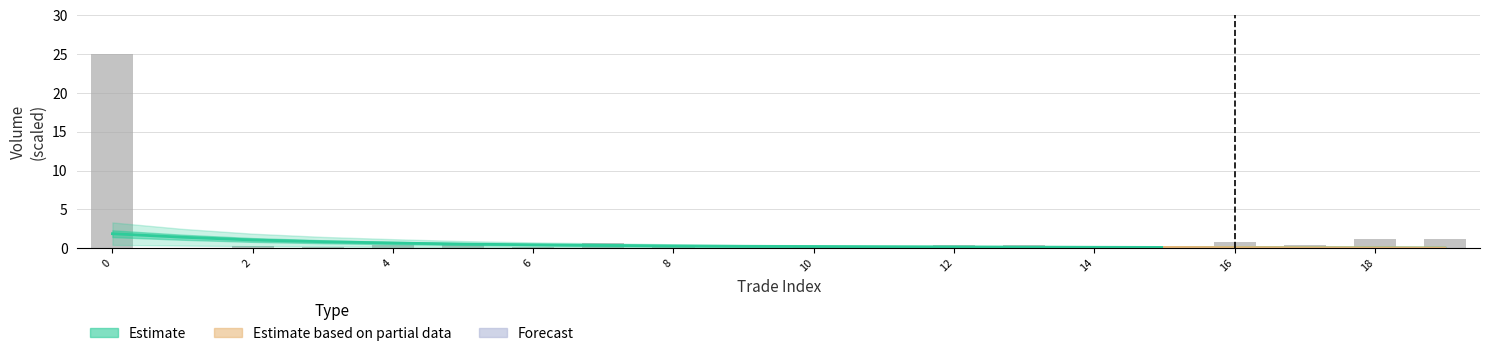

At which label is the value closest to 12?

18